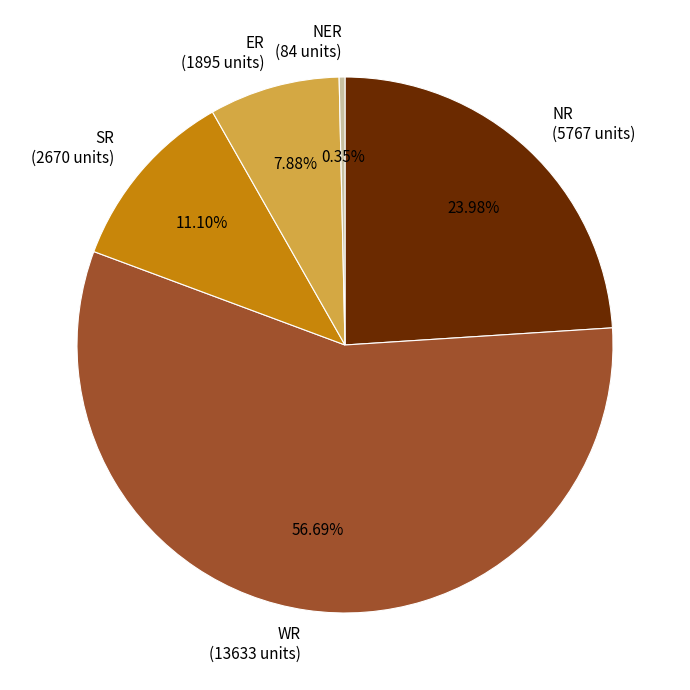

What is the smallest slice in the pie chart?

NER